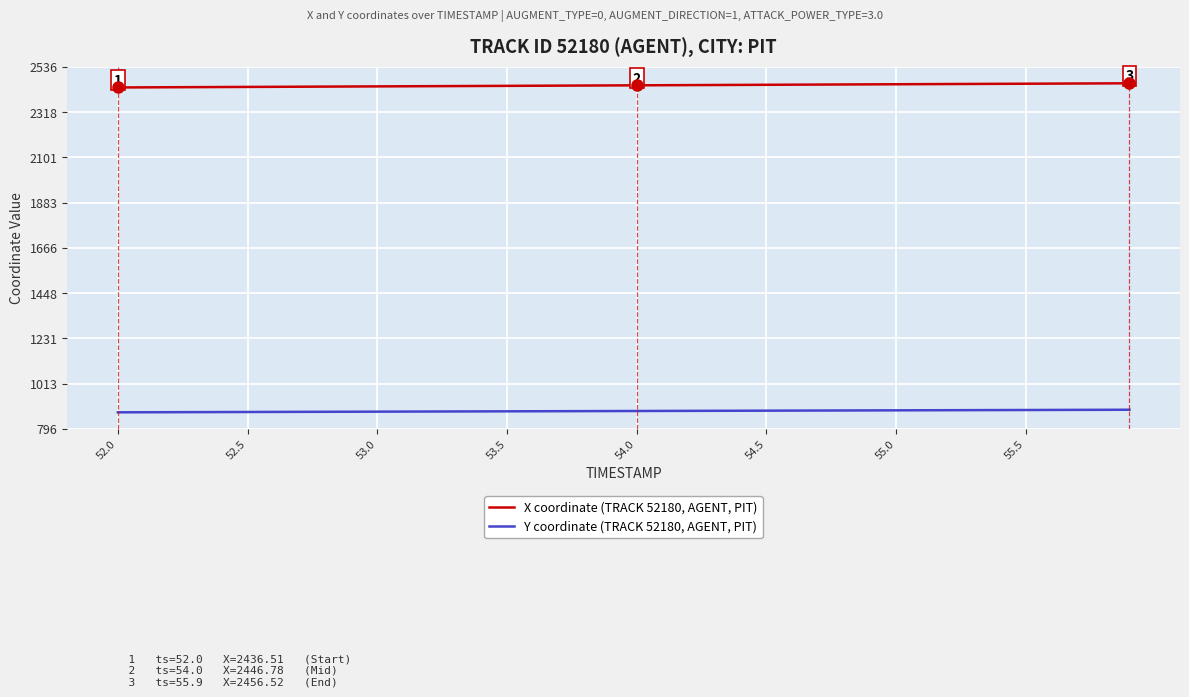

True or false: X coordinate (TRACK 52180, AGENT, PIT) and Y coordinate (TRACK 52180, AGENT, PIT) cross at least once.

False